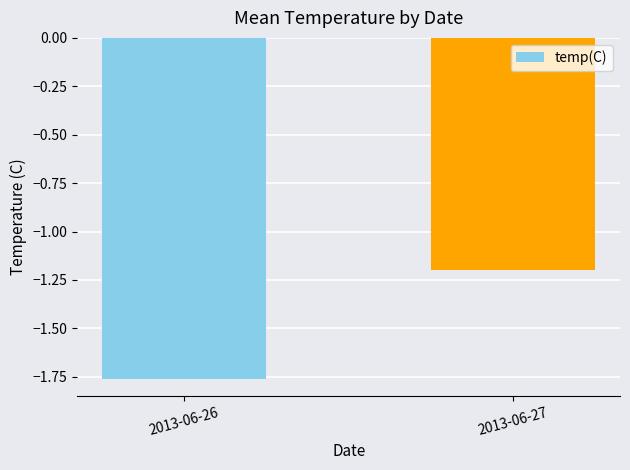

How many bars are there in total?

2